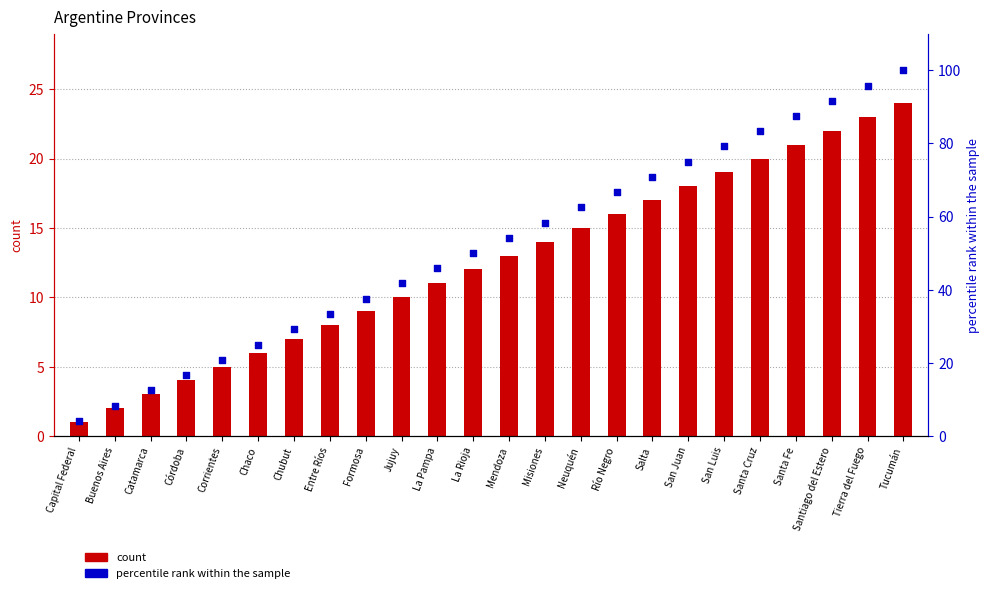

Which series contains the highest Y value?

percentile rank within the sample